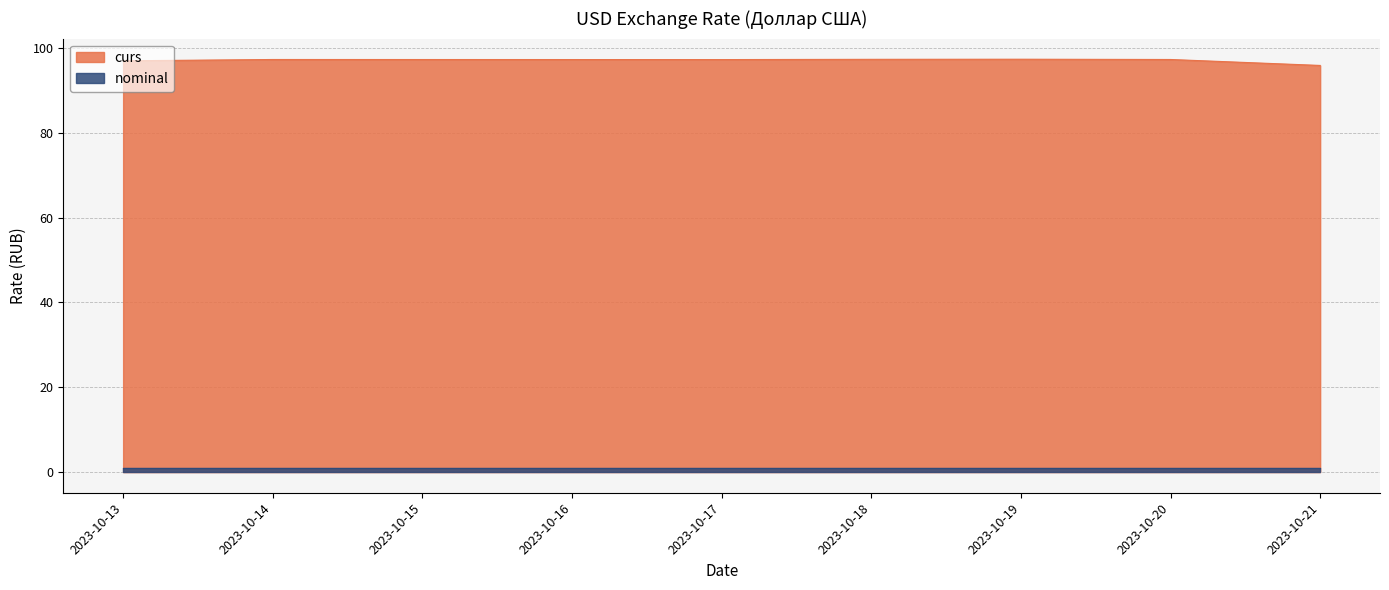

Which label corresponds to the largest value in the chart?

2023-10-19